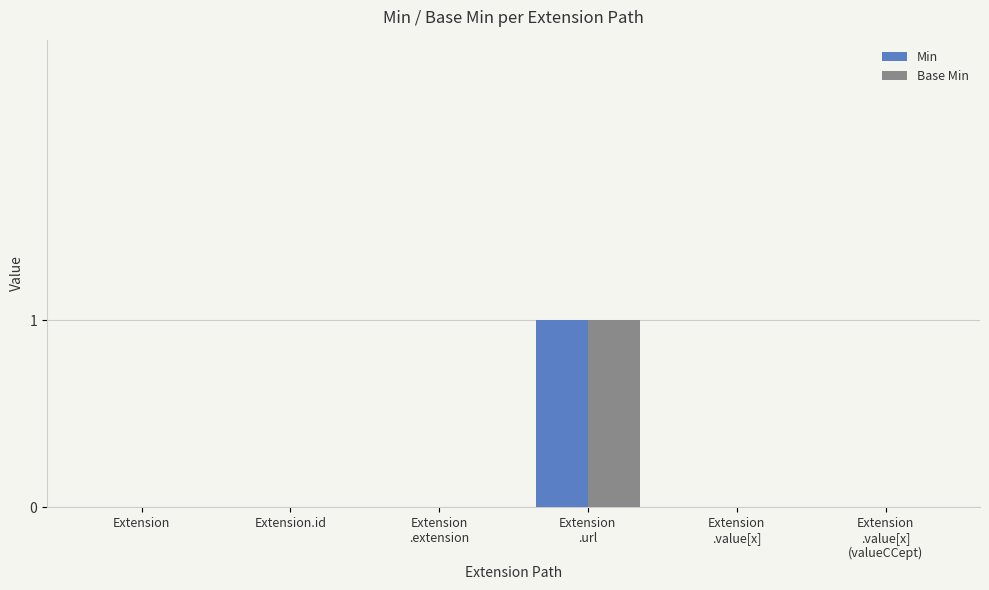

Reading left to right, what are all the values shown in this chart?

Min: Extension=0	Extension.id=0	Extension
.extension=0	Extension
.url=1	Extension
.value[x]=0	Extension
.value[x]
(valueCCept)=0
Base Min: Extension=0	Extension.id=0	Extension
.extension=0	Extension
.url=1	Extension
.value[x]=0	Extension
.value[x]
(valueCCept)=0